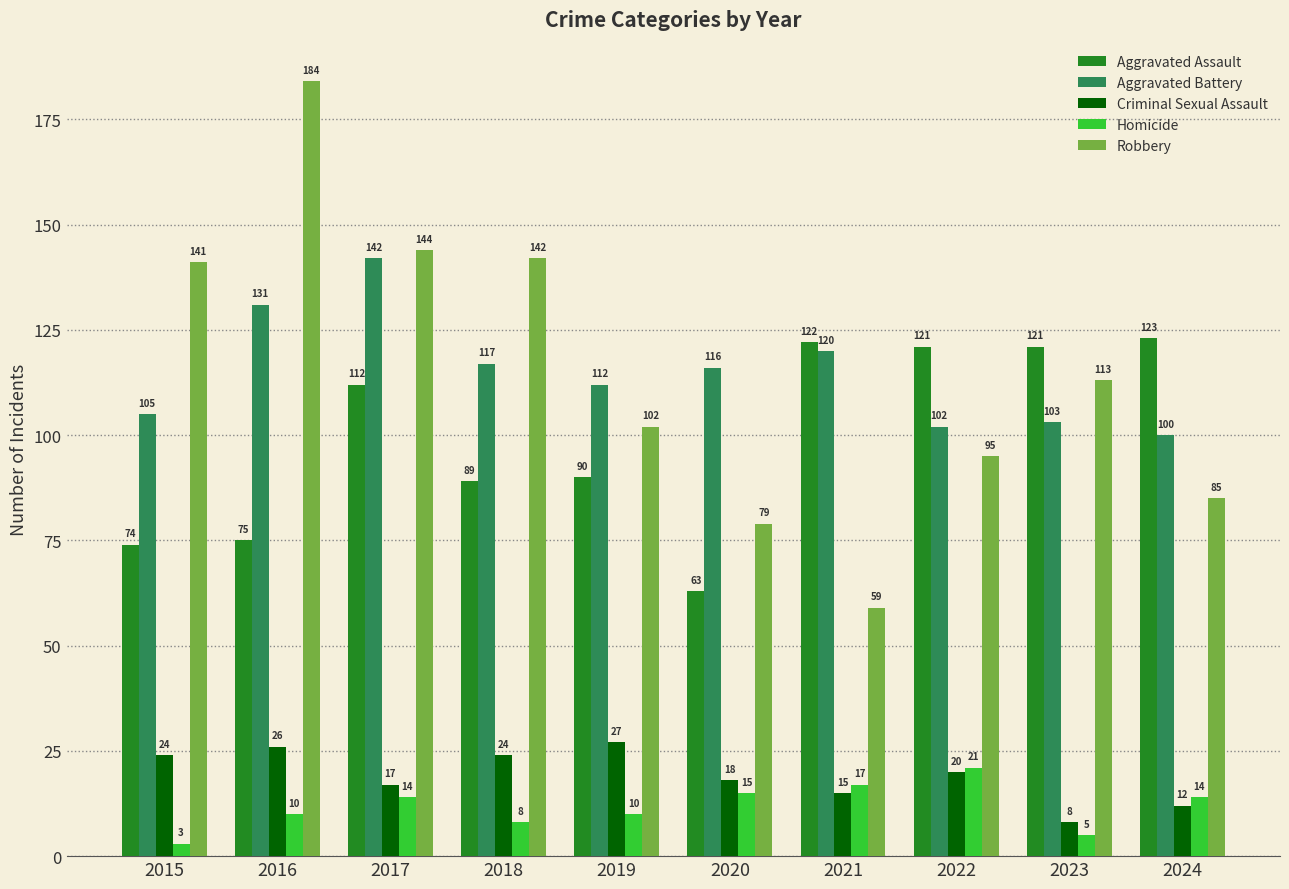

Where does the Robbery series first go above 113?

2015